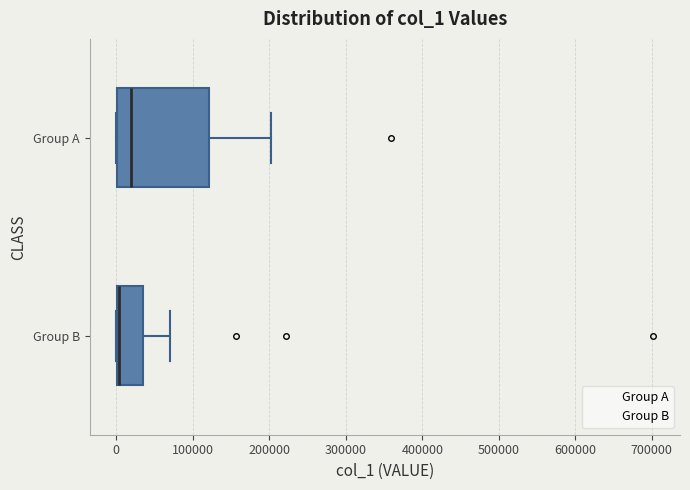

Which box has the furthest to the left median line?

Group B